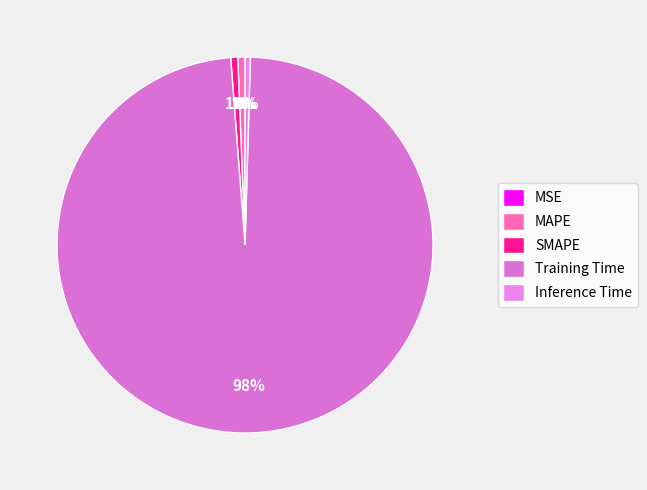

What is the largest slice in the pie chart?

Training Time